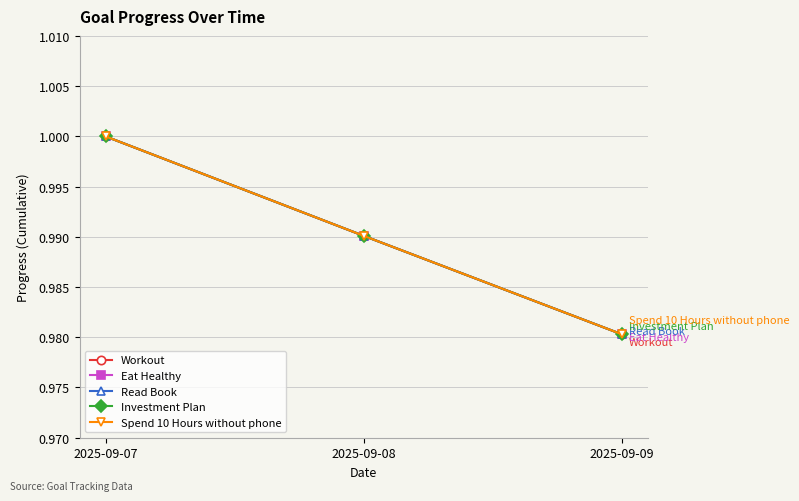

What is the average value of the Workout series?

1.0